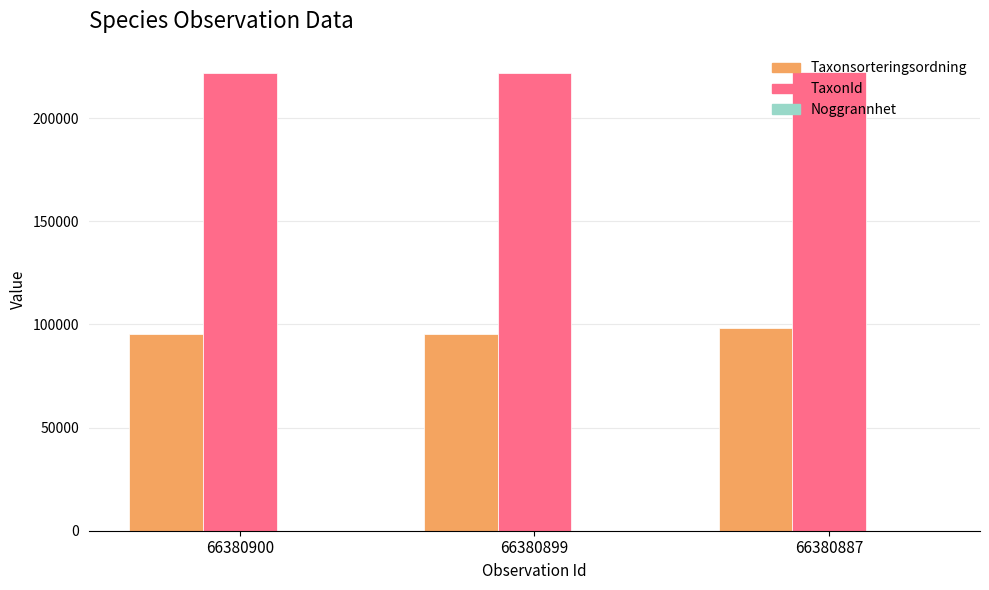

Count the number of categories in the chart.

3